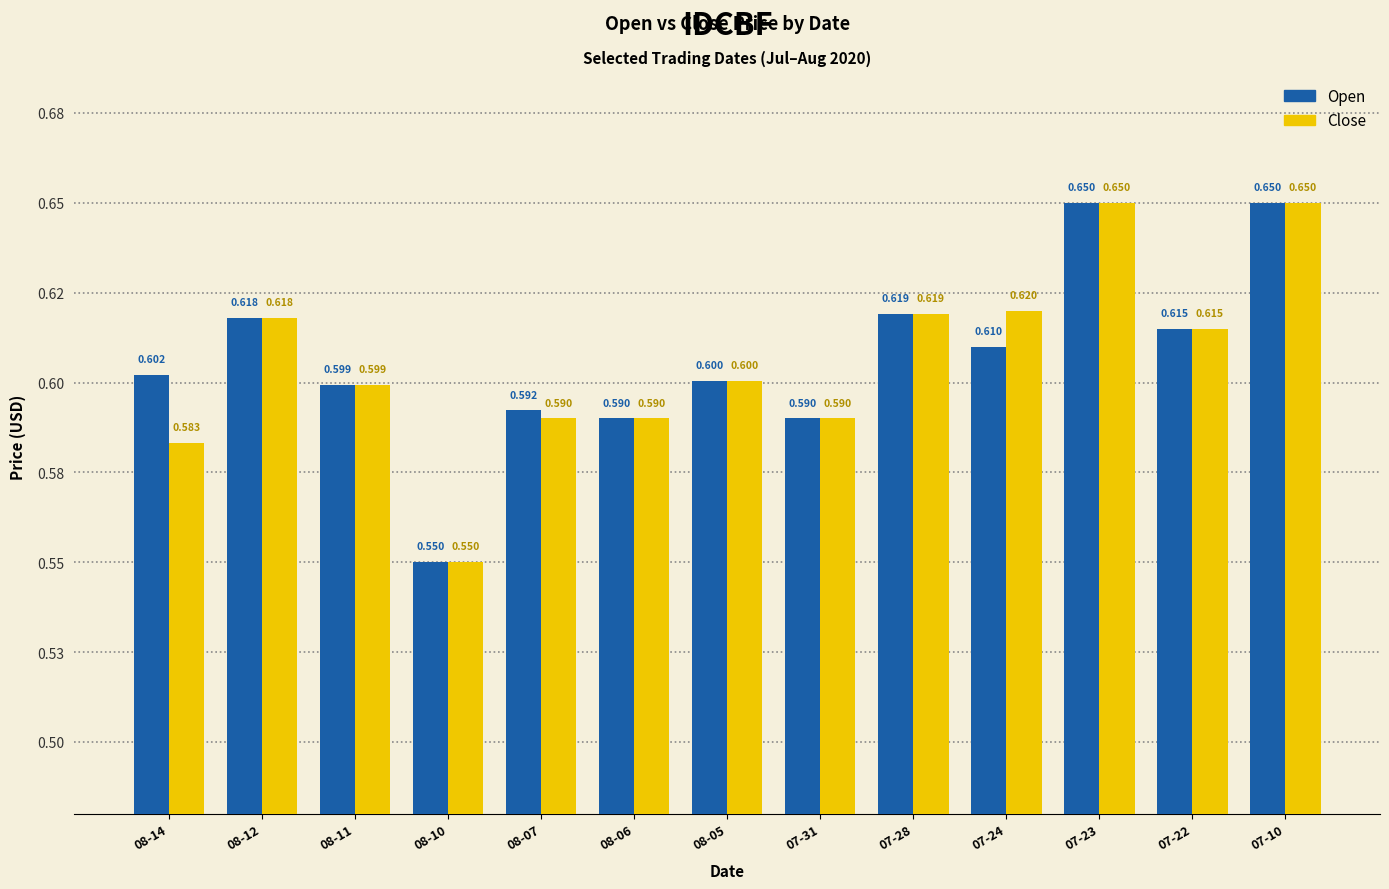

What are all the series names shown in the legend?

Open, Close